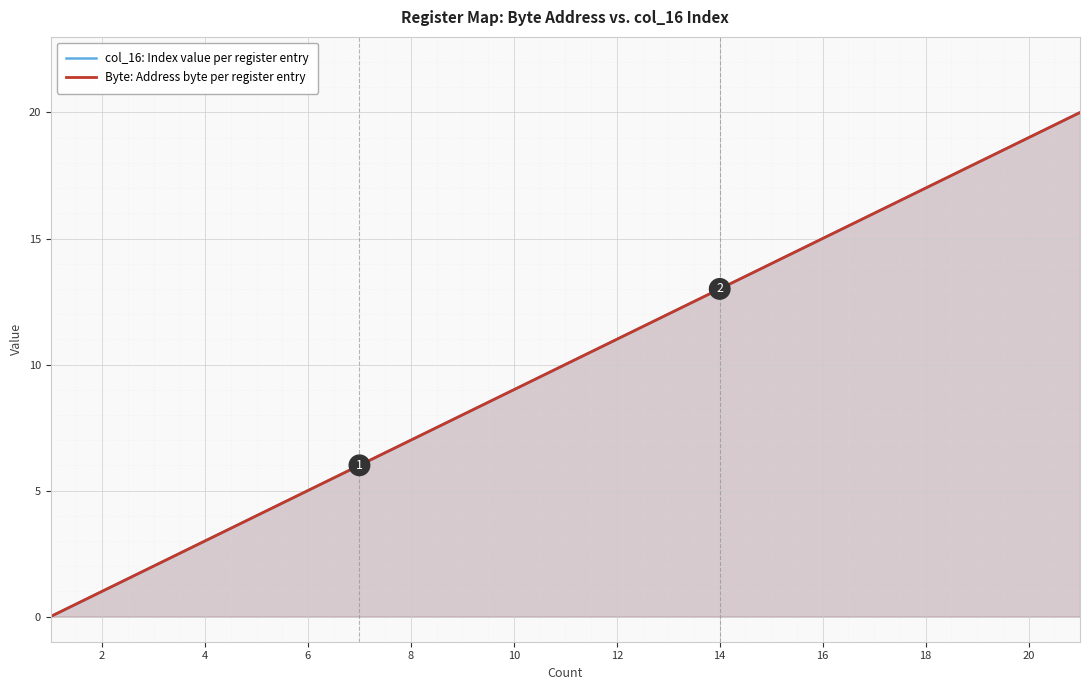

Which series has the largest total across all categories?

col_16: Index value per register entry